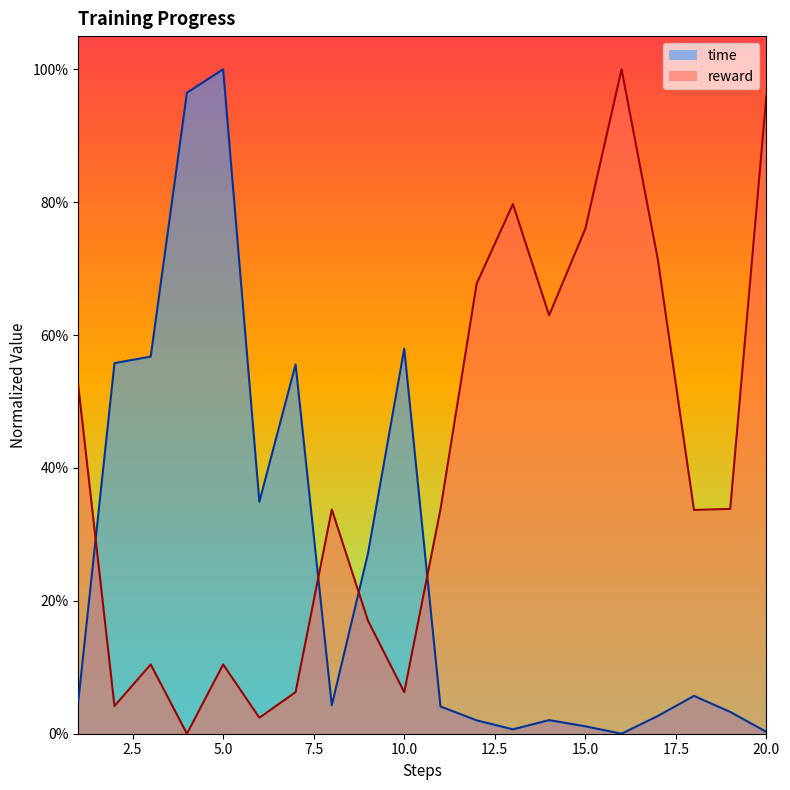

Where is the data nearest to the value 0?

16